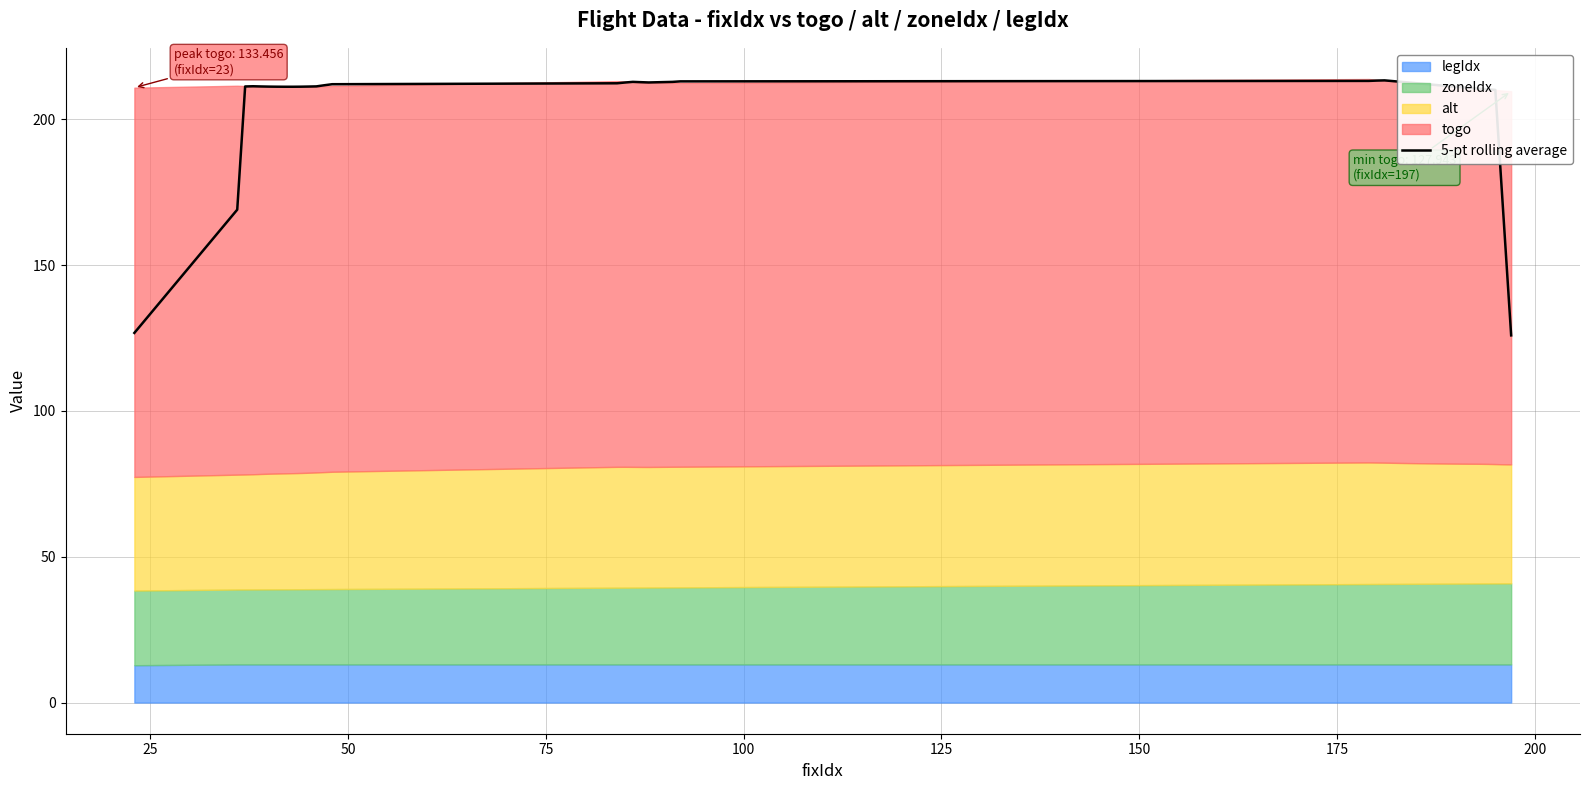

Does the chart have visible grid lines?

Yes